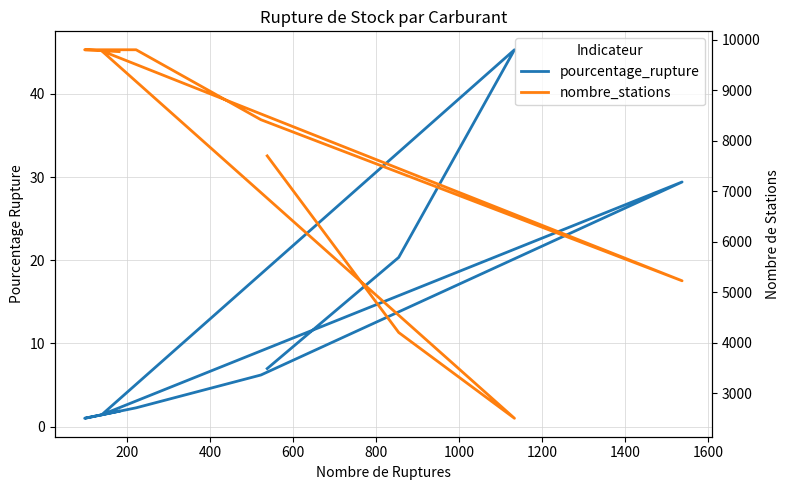

What is the difference between the highest and lowest values at 200?

4181.6